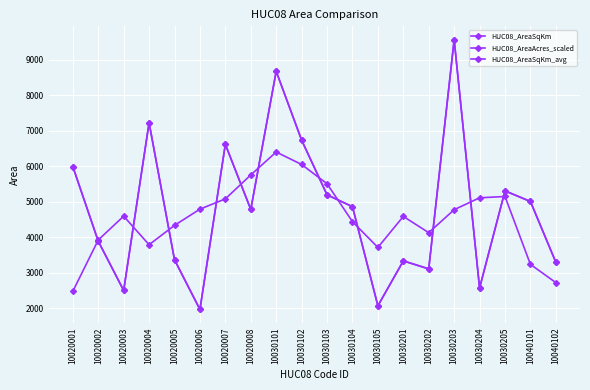

What is the sum of all HUC08_AreaAcres_scaled values?

96089.1